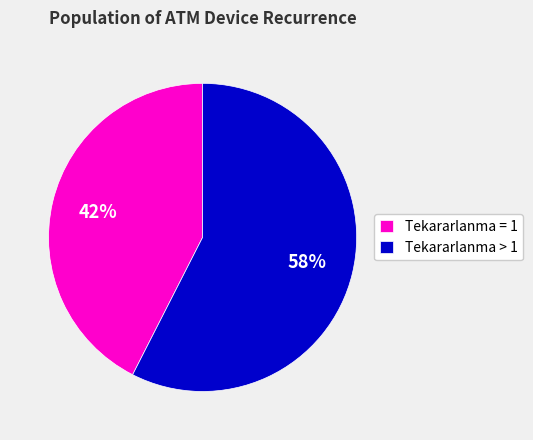

Combined, do Tekararlanma > 1 and Tekararlanma = 1 account for over 50%?

Yes